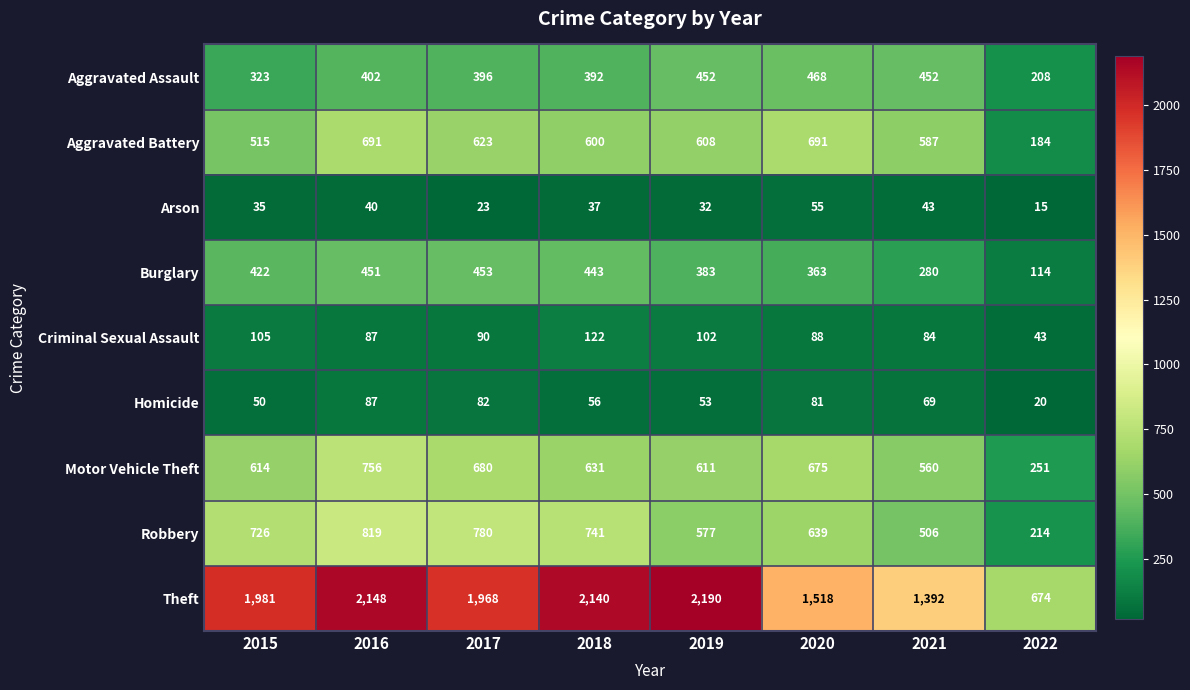

The value of Aggravated Battery at 2016 is 691. True or false?

True